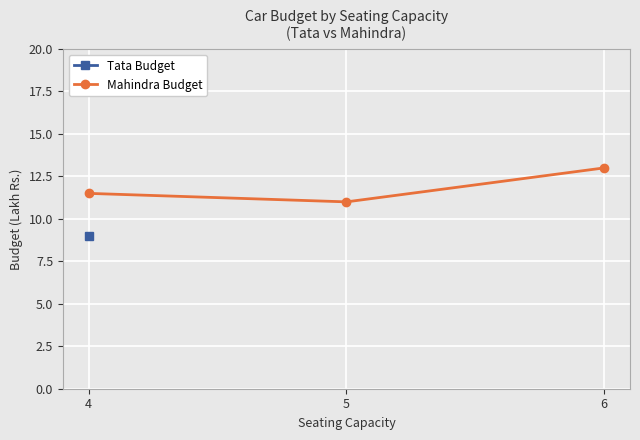

What is the difference between the maximum and minimum values in the Mahindra Budget series?

2.0